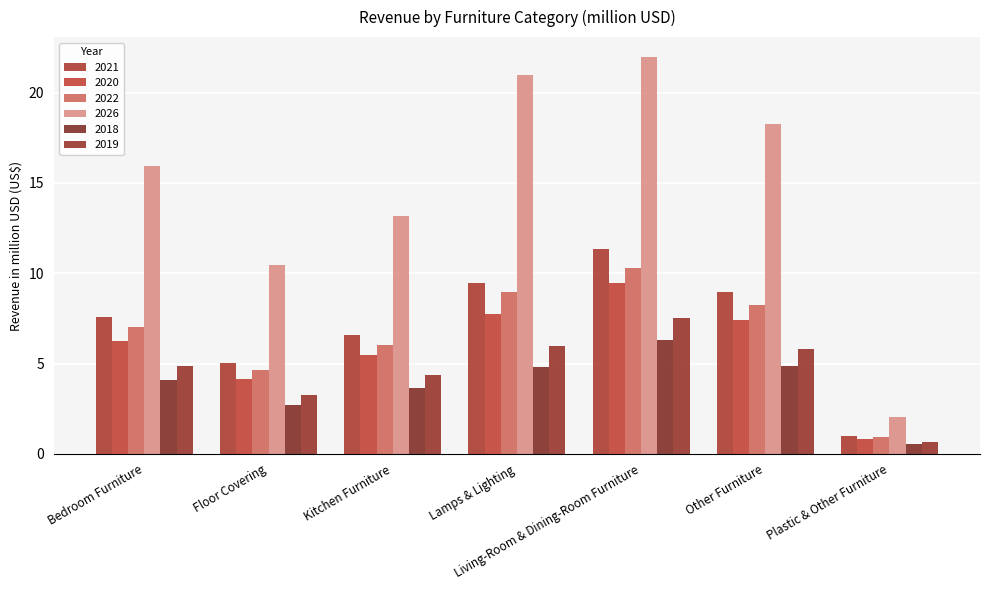

Rank the categories by 2022 value from highest to lowest.

Living-Room & Dining-Room Furniture, Lamps & Lighting, Other Furniture, Bedroom Furniture, Kitchen Furniture, Floor Covering, Plastic & Other Furniture